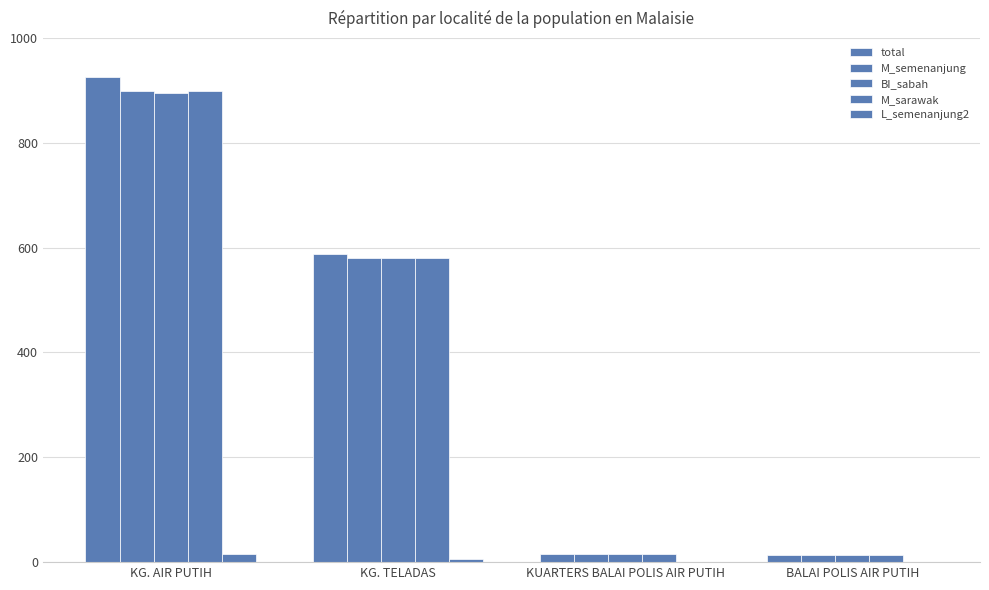

What is the difference between the L_semenanjung2 values at KG. AIR PUTIH and BALAI POLIS AIR PUTIH?

15